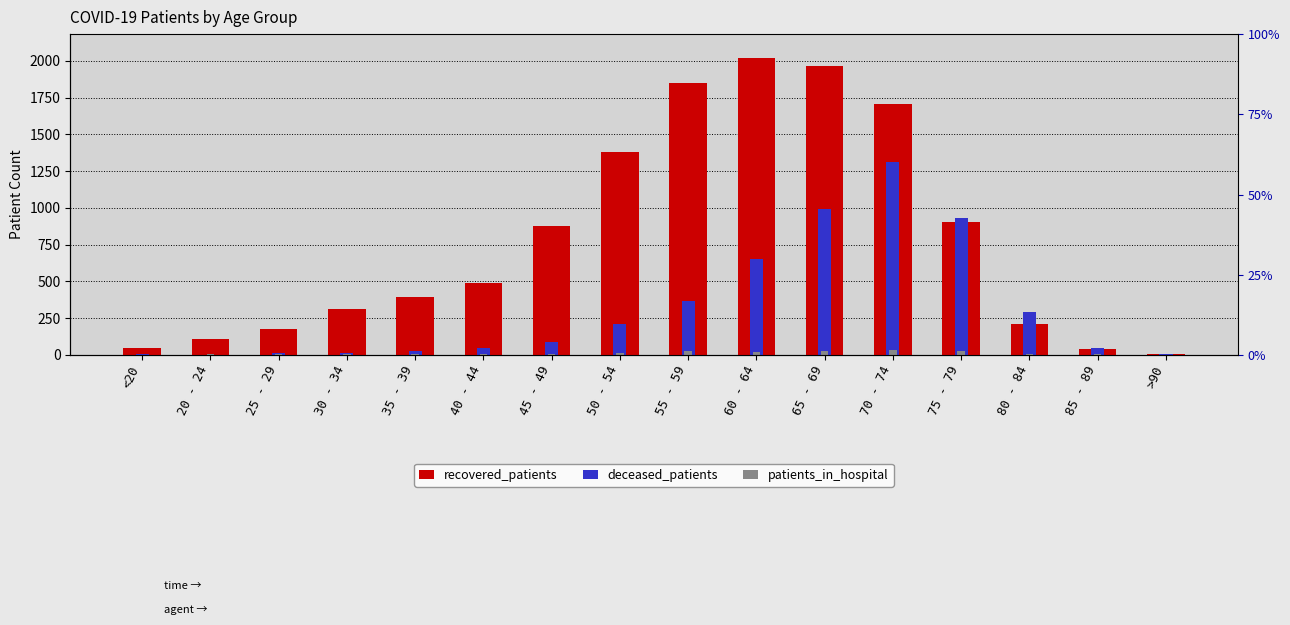

How many values in the patients_in_hospital series are below 8?

8